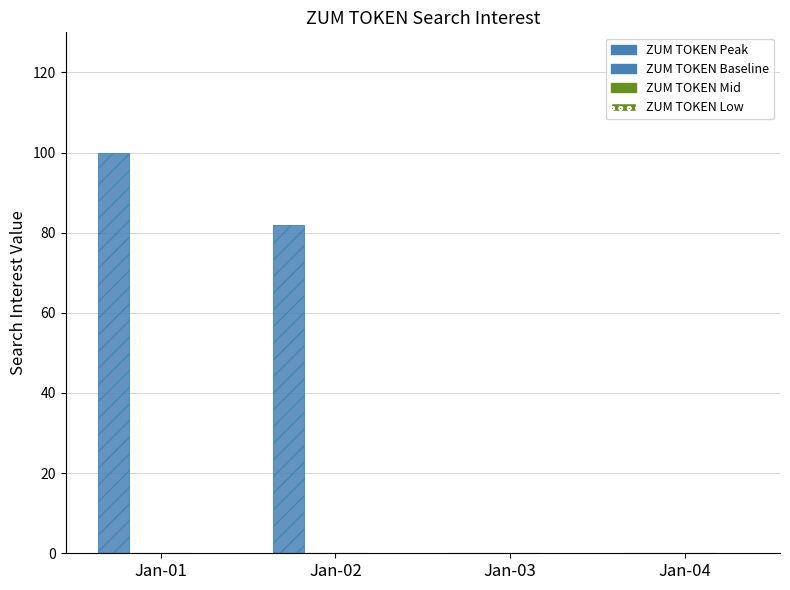

Count the number of categories in the chart.

4